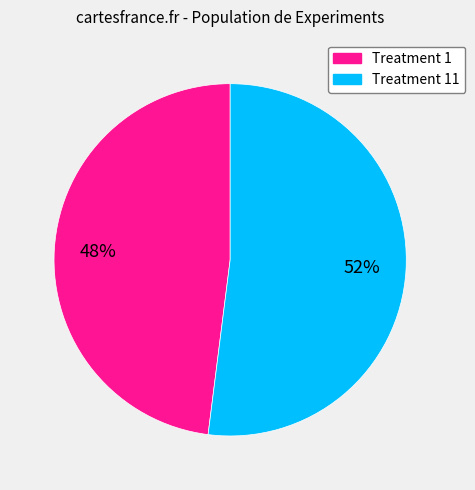

Does any single category account for the majority?

Yes